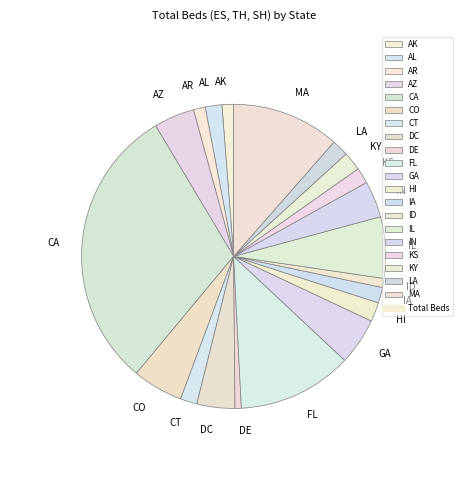

Combined, do KS and AL account for over 50%?

No